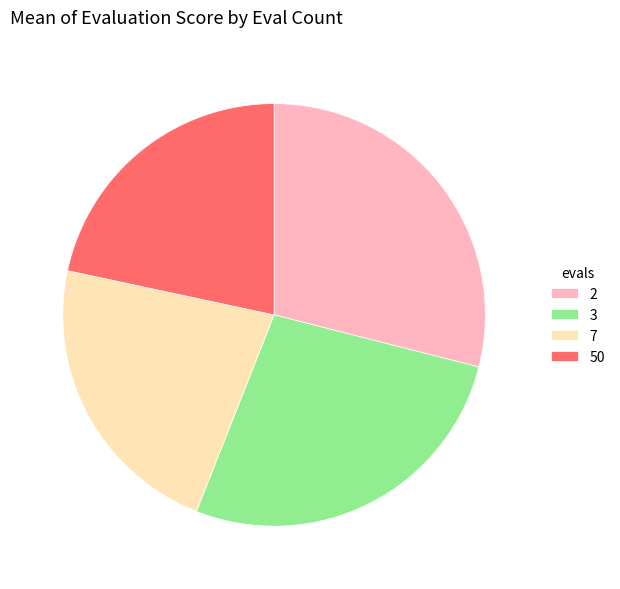

Rank the categories by value from highest to lowest.

2, 3, 7, 50